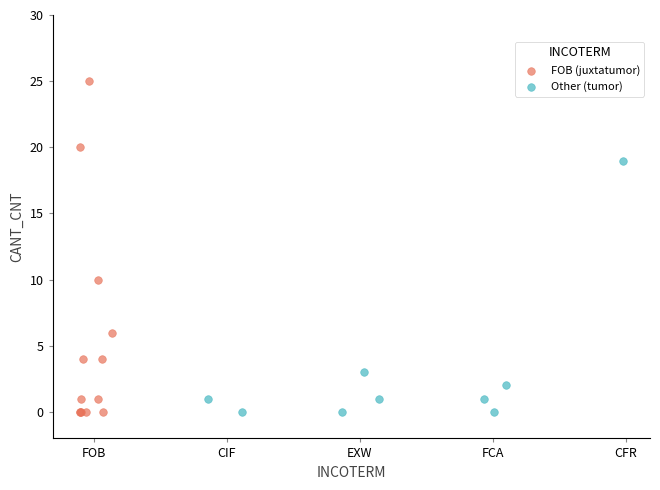

Which series reaches the maximum Y coordinate?

FOB (juxtatumor)